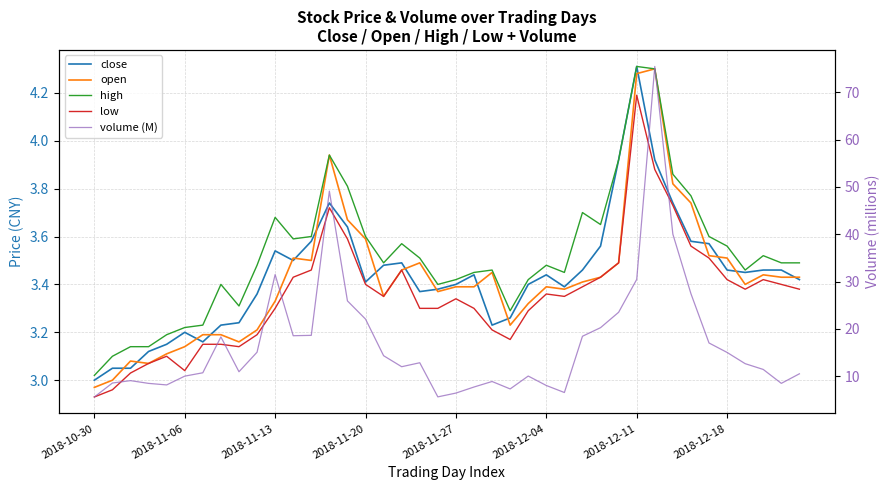

Rank the series by their maximum value, from lowest to highest.

low, open, close, high, volume (M)